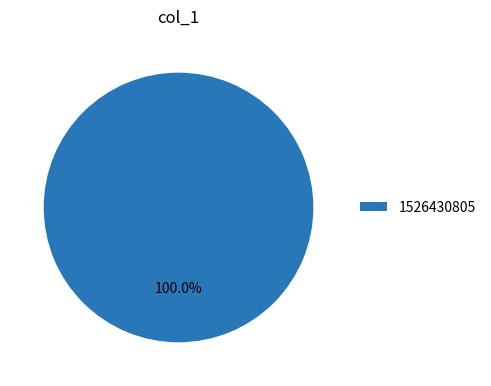

What is the majority slice?

1526430805